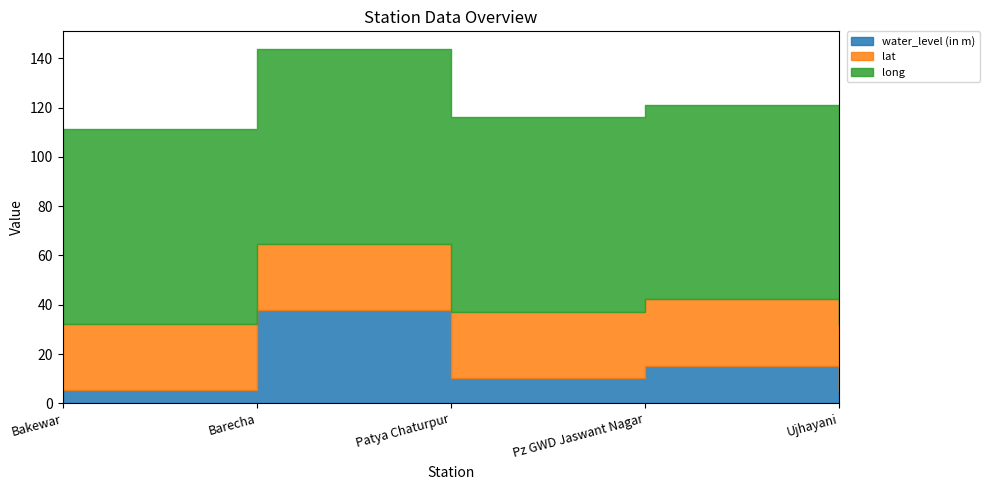

What is the minimum value for water_level (in m)?

5.2